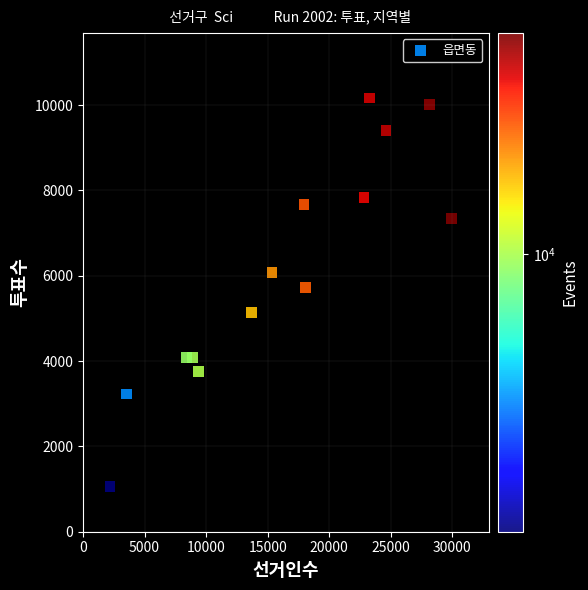

What is the range of Y values (max minus min)?

9116